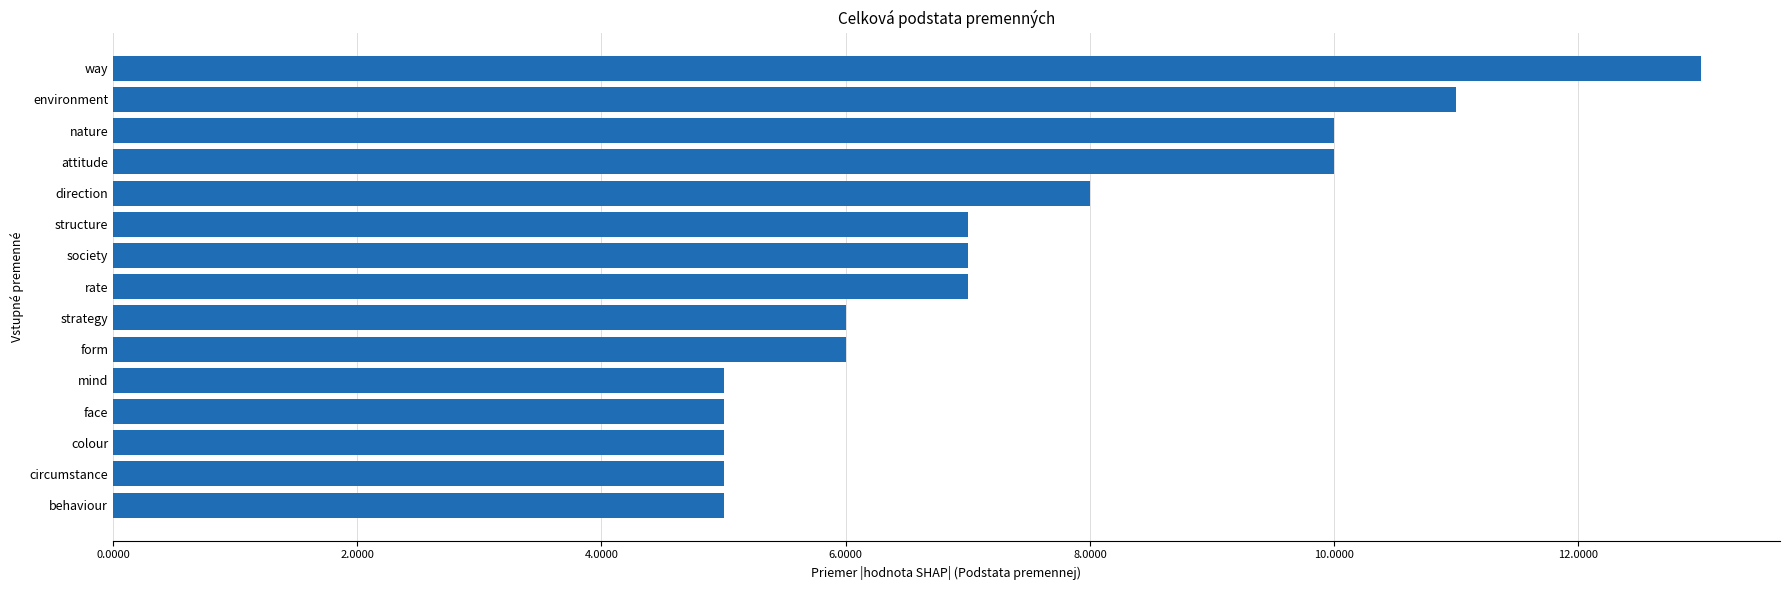

The chart shows a value of 7 at structure. True or false?

True